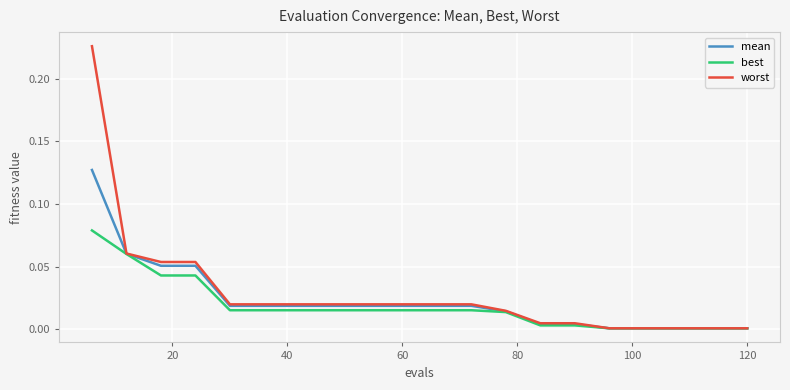

Count the number of data series in this chart.

3